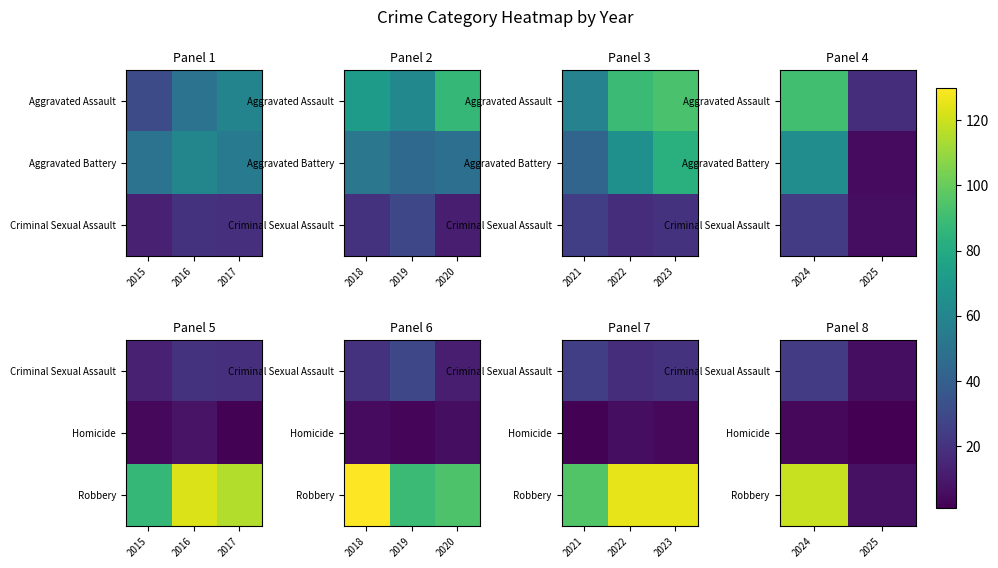

What is the approximate value of Robbery at 2024, to the nearest 50?

100